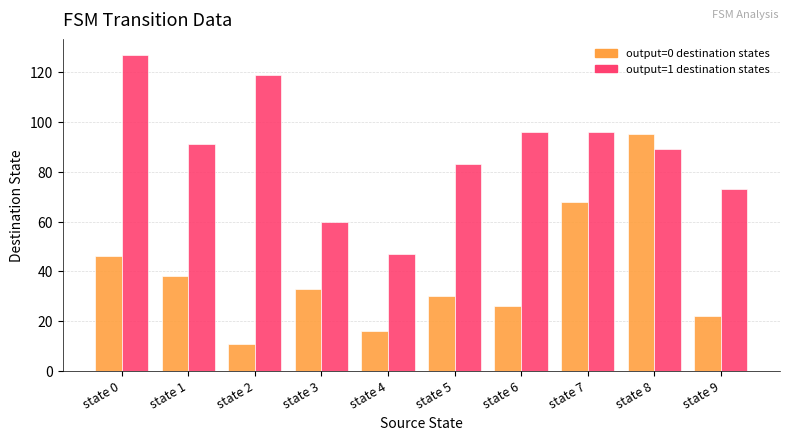

Which label corresponds to the largest value in the chart?

state 0